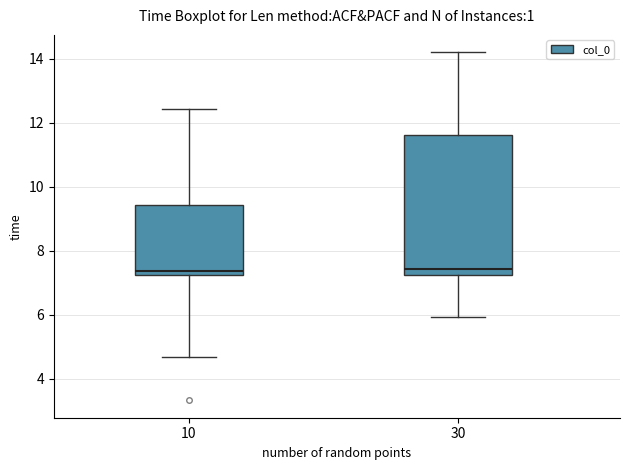

Reading left to right, transcribe this box plot: for each box, give where its median line is, the range the box spans, and where its two whiskers end, as read against the y-axis. The values are not printed on the chart, so give them approximately, as read against the axis.

10: median 7.4, box 7.2 to 9.4, whiskers 4.6 to 12.4
30: median 7.4, box 7.2 to 11.6, whiskers 6.0 to 14.2